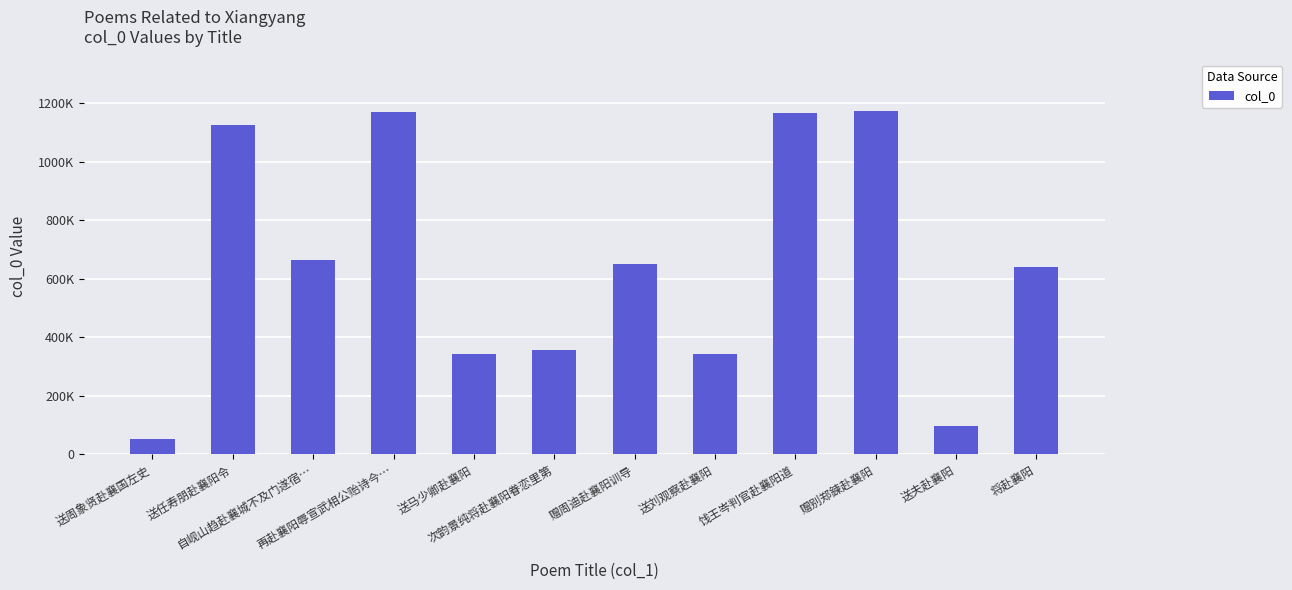

What is the sum of the values at 送夫赴襄阳 and 送刘观察赴襄阳?

439959